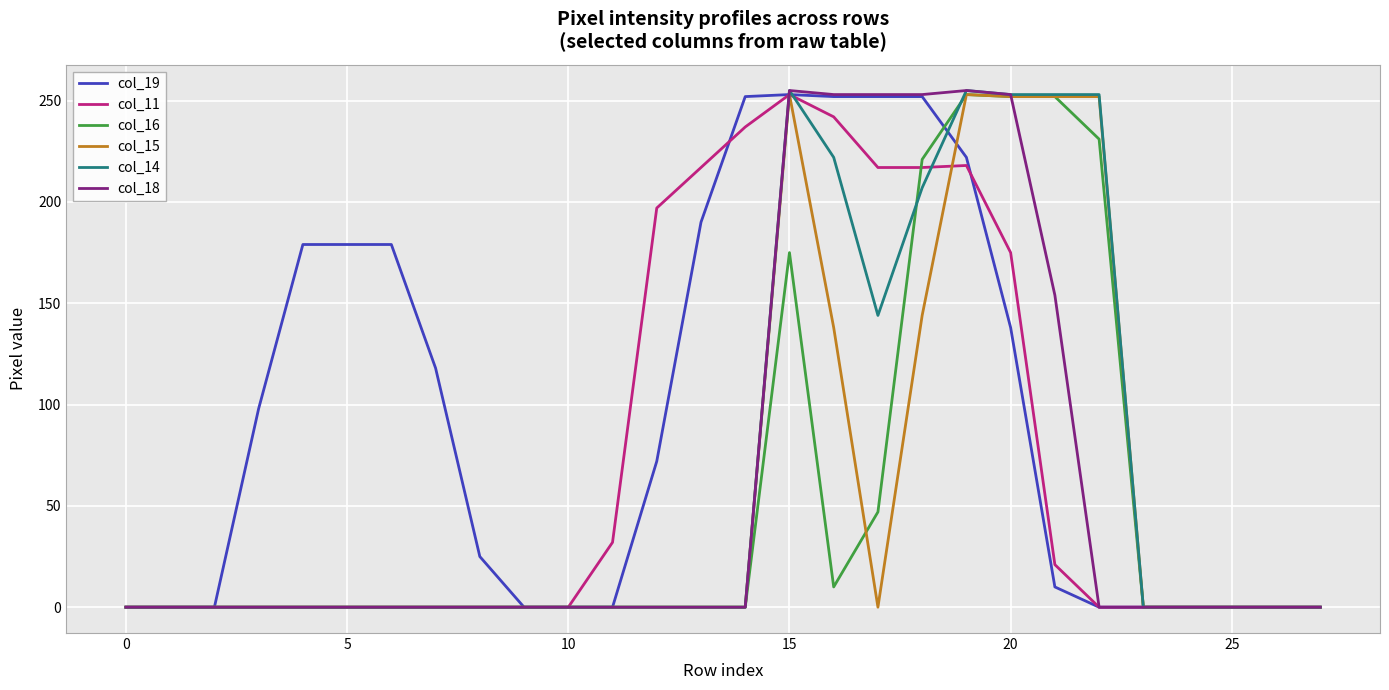

What is the highest value of the col_15 series?

253